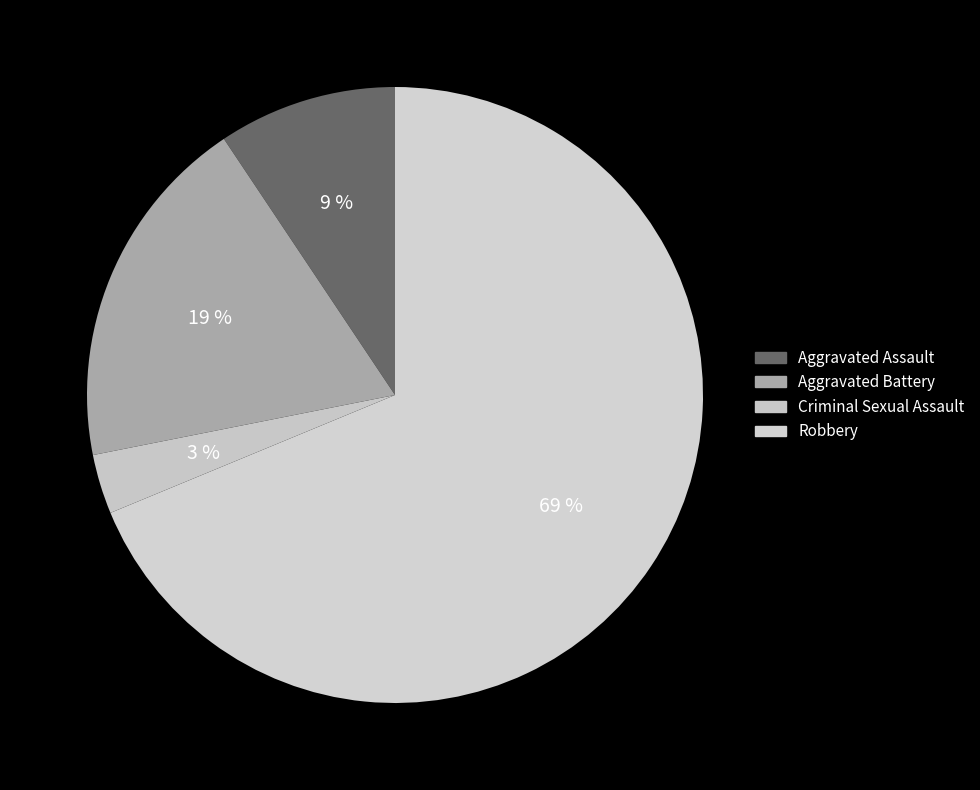

To the nearest percent, what percentage of the pie is Robbery?

69%